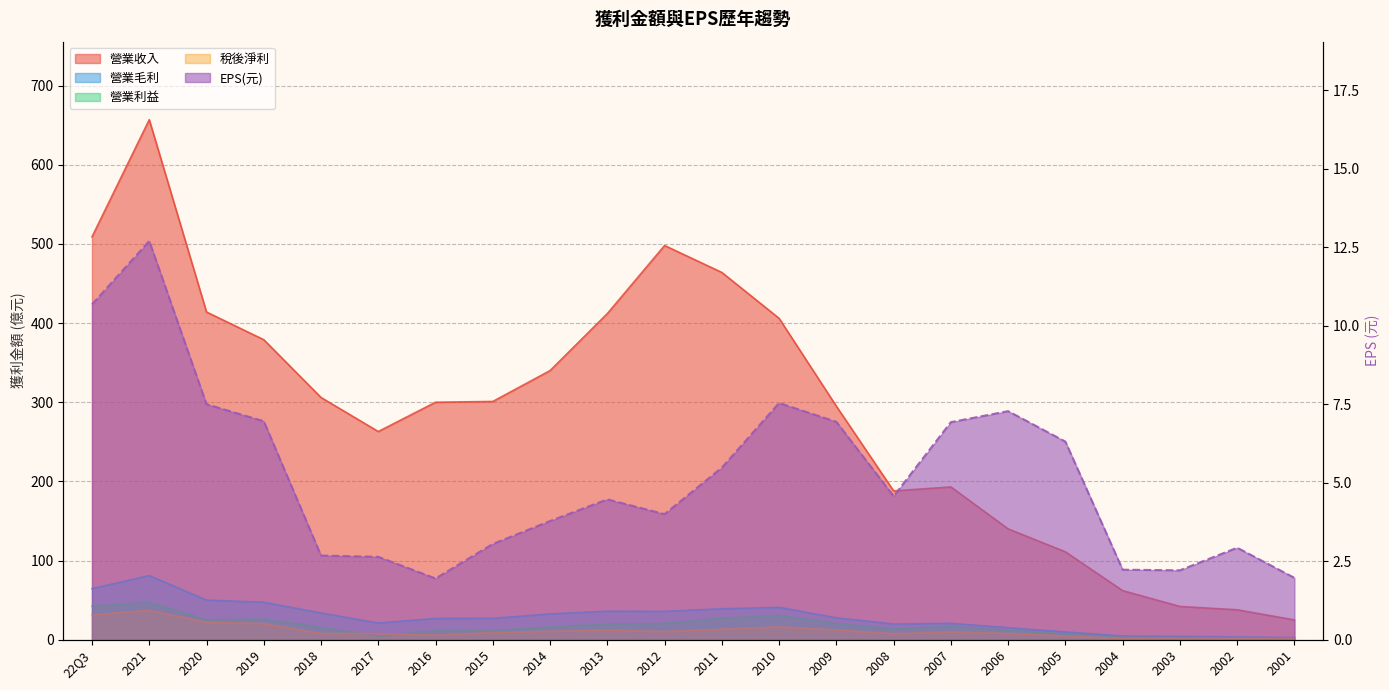

What is the total value across all series at 2016?

346.0